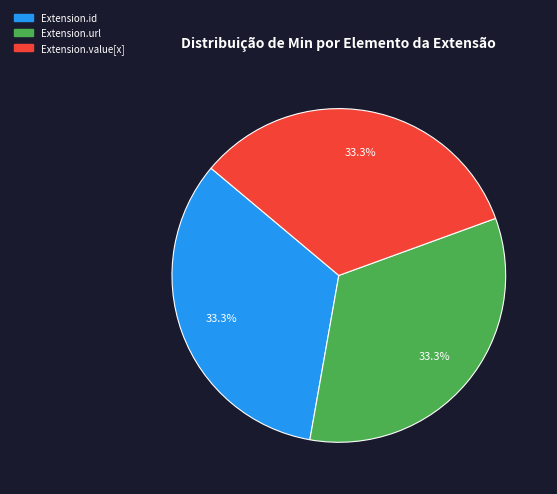

Is there a majority slice in this chart?

No